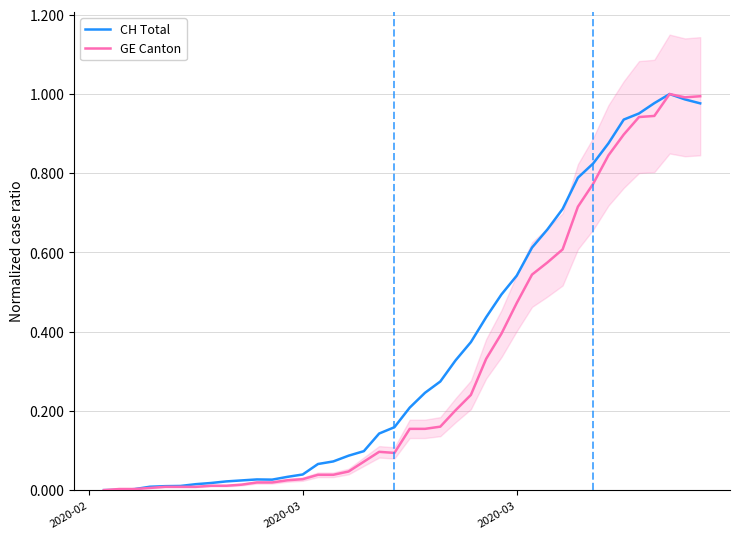

List the series in order of their peak value, highest first.

CH Total, GE Canton